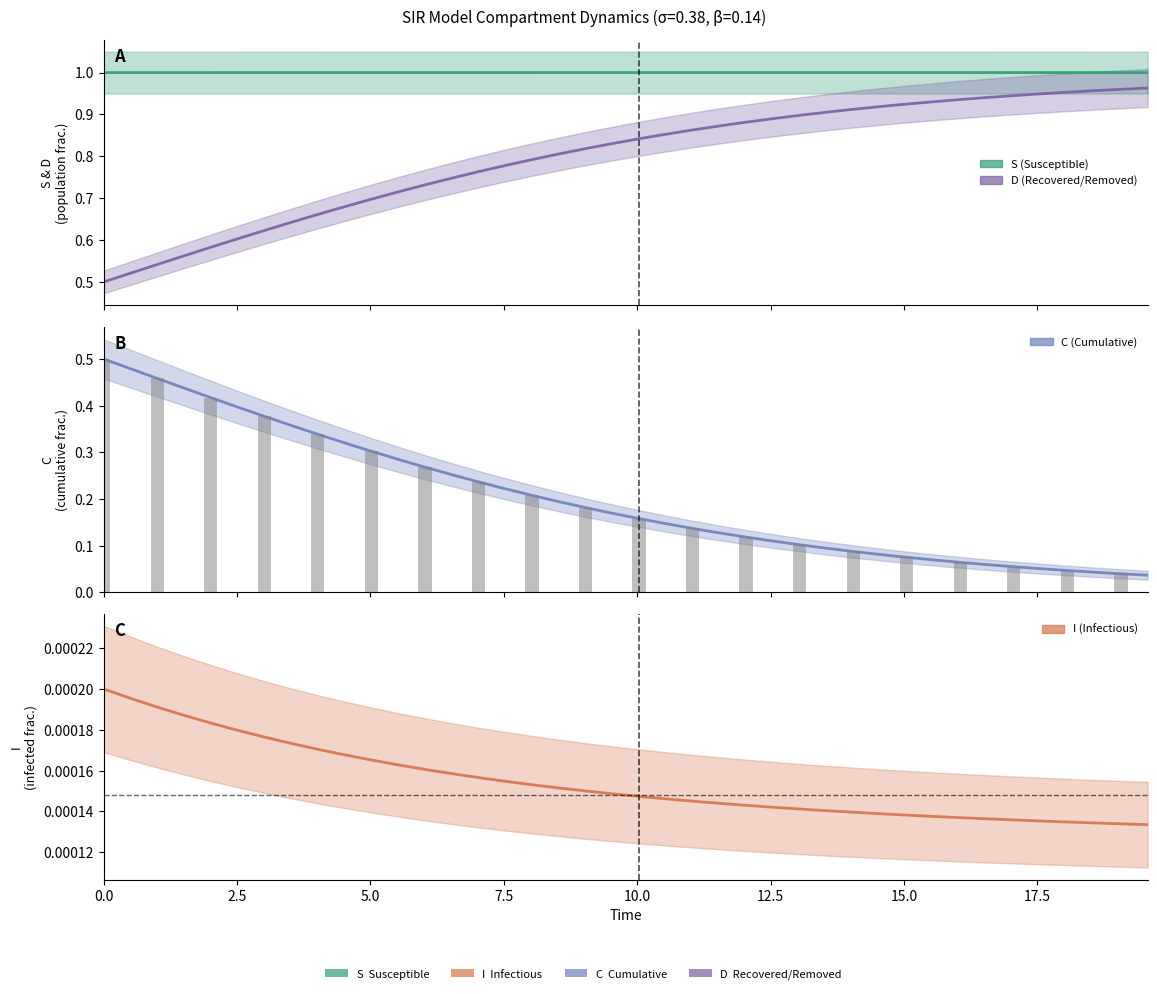

What is the average value of the S series?

1.0